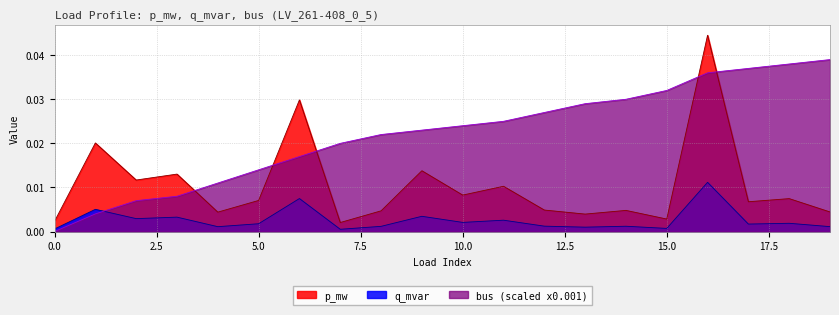

At which category does q_mvar reach its first local valley?

2